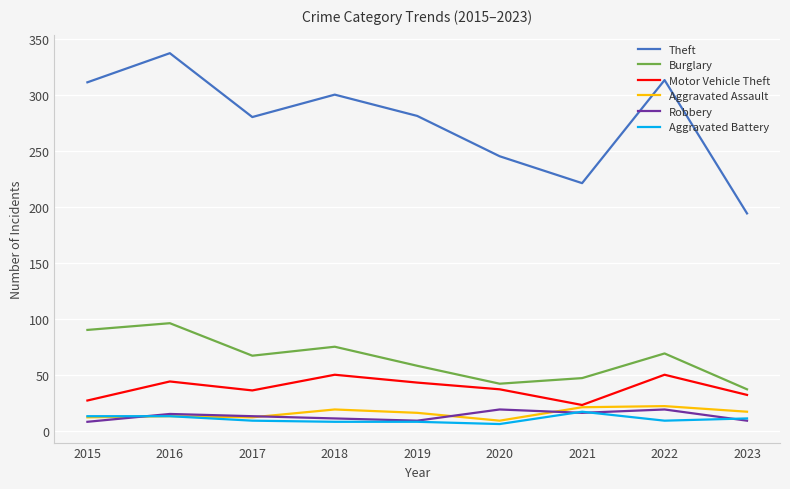

What is the minimum value for Aggravated Assault?

9